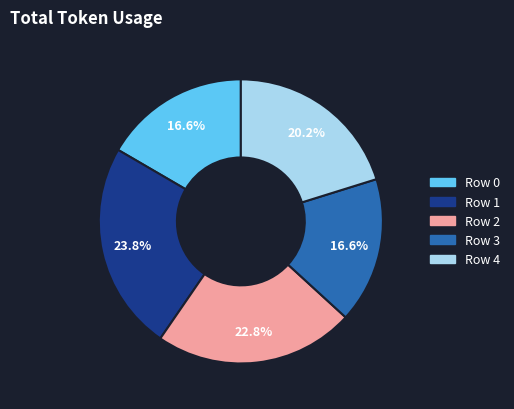

Is there a majority slice in this chart?

No